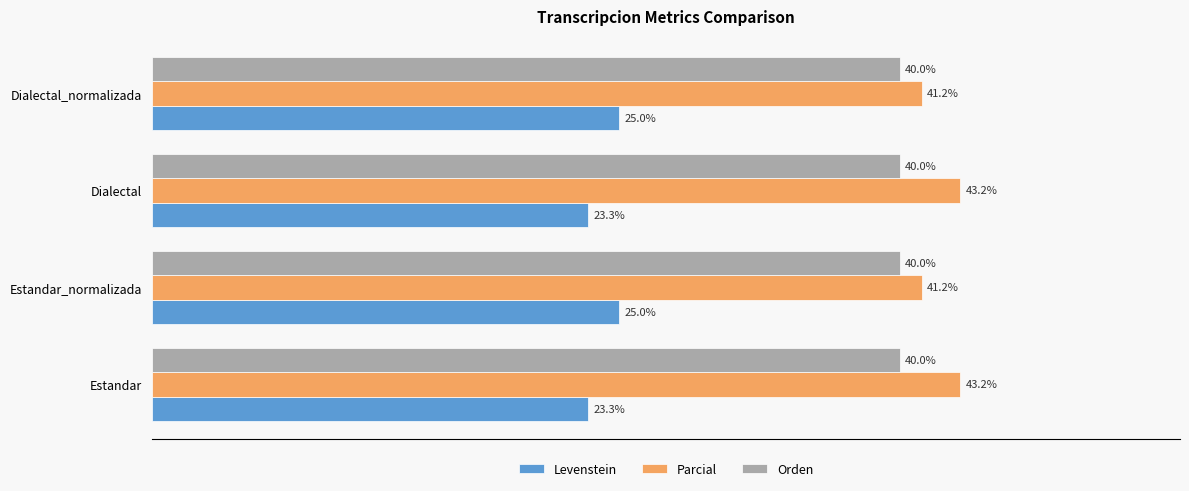

Is the value of Levenstein at Estandar greater than the value of Parcial at Estandar?

No